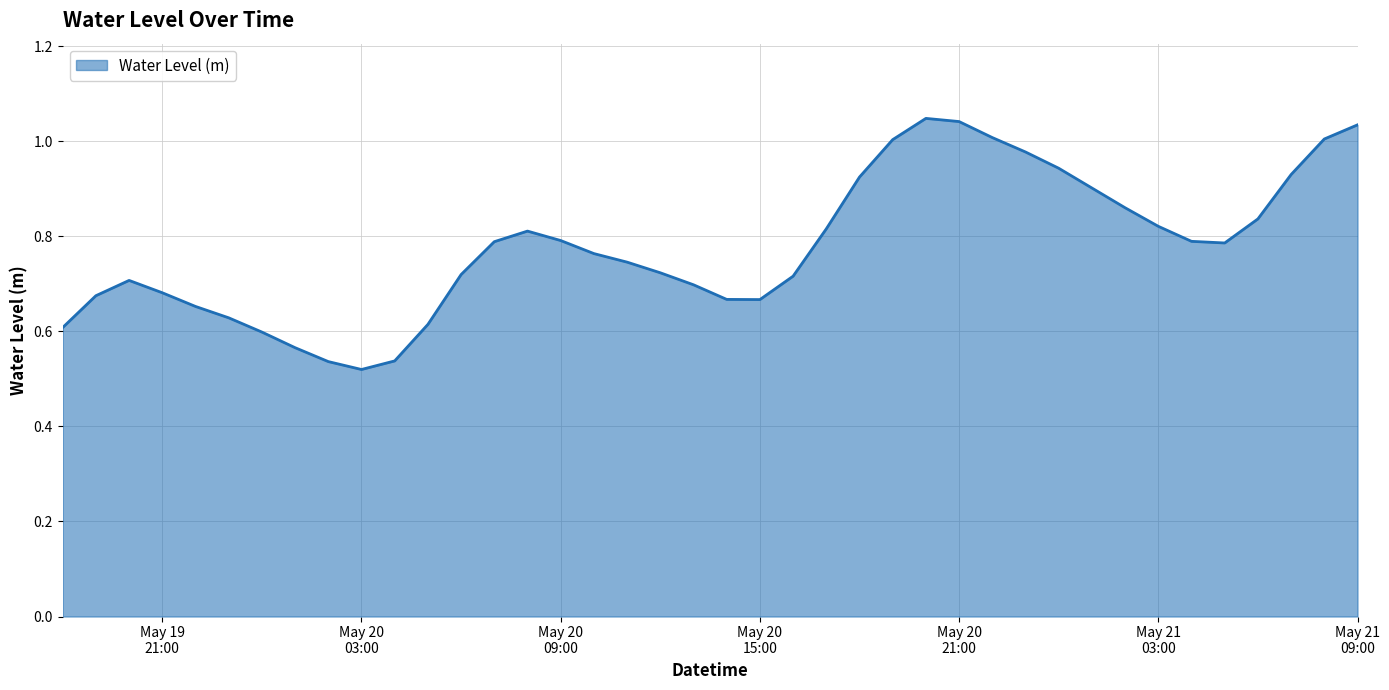

Rank the categories by value from highest to lowest.

2025-05-20 20:00:00, 2025-05-20 21:00:00, 2025-05-21 09:00:00, 2025-05-20 22:00:00, 2025-05-21 08:00:00, 2025-05-20 19:00:00, 2025-05-20 23:00:00, 2025-05-21 00:00:00, 2025-05-21 07:00:00, 2025-05-20 18:00:00, 2025-05-21 01:00:00, 2025-05-21 02:00:00, 2025-05-21 06:00:00, 2025-05-21 03:00:00, 2025-05-20 17:00:00, 2025-05-20 08:00:00, 2025-05-20 09:00:00, 2025-05-21 04:00:00, 2025-05-20 07:00:00, 2025-05-21 05:00:00, 2025-05-20 10:00:00, 2025-05-20 11:00:00, 2025-05-20 12:00:00, 2025-05-20 06:00:00, 2025-05-20 16:00:00, 2025-05-19 20:00:00, 2025-05-20 13:00:00, 2025-05-19 21:00:00, 2025-05-19 19:00:00, 2025-05-20 14:00:00, 2025-05-20 15:00:00, 2025-05-19 22:00:00, 2025-05-19 23:00:00, 2025-05-20 05:00:00, 2025-05-19 18:00:00, 2025-05-20 00:00:00, 2025-05-20 01:00:00, 2025-05-20 04:00:00, 2025-05-20 02:00:00, 2025-05-20 03:00:00